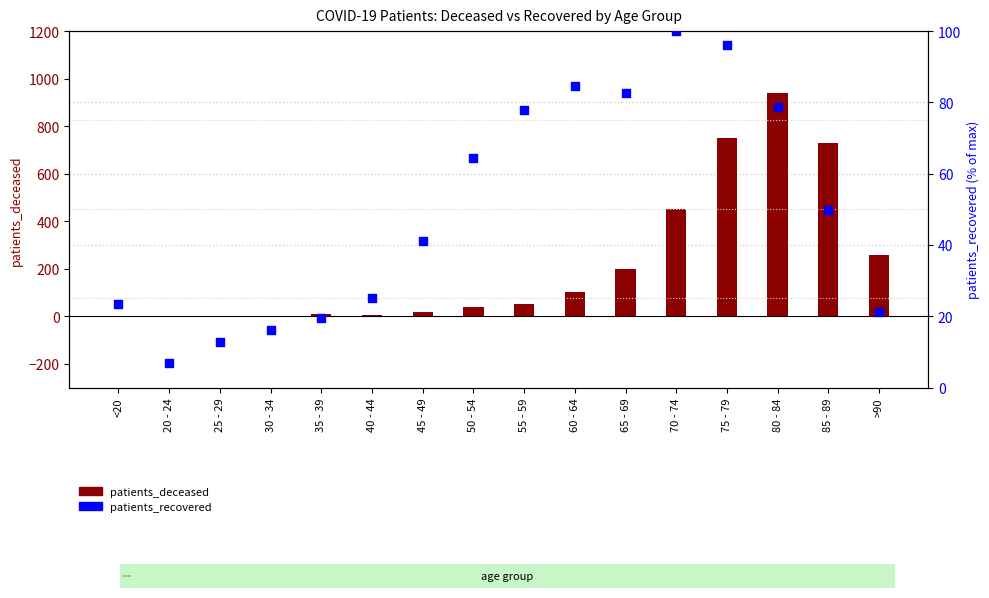

Which series has the widest spread of Y values?

patients_deceased